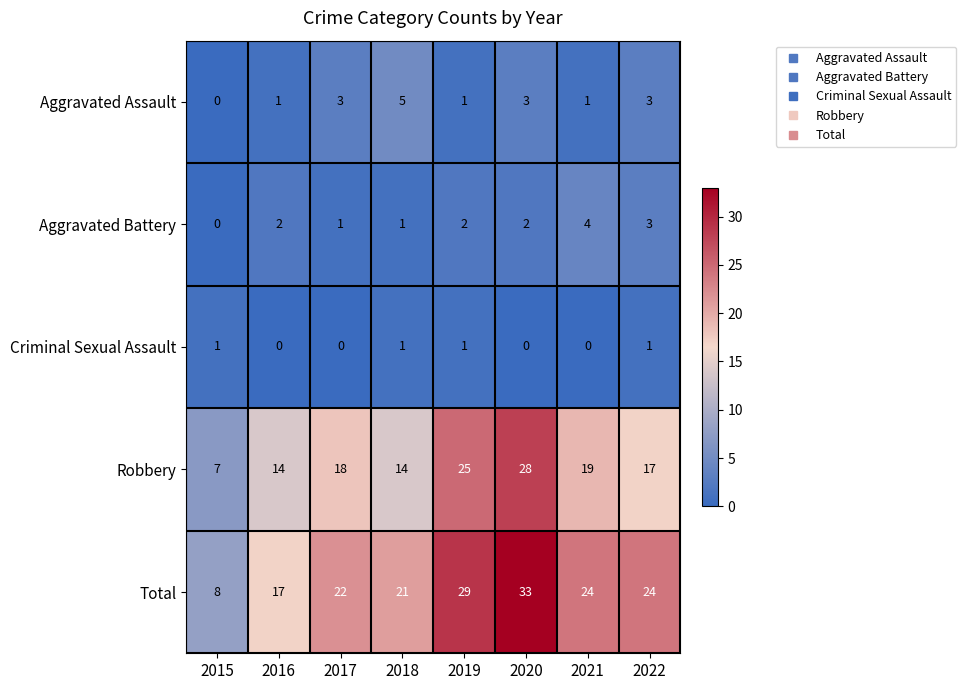

At 2017, list the series in order from largest to smallest.

Total, Robbery, Aggravated Assault, Aggravated Battery, Criminal Sexual Assault